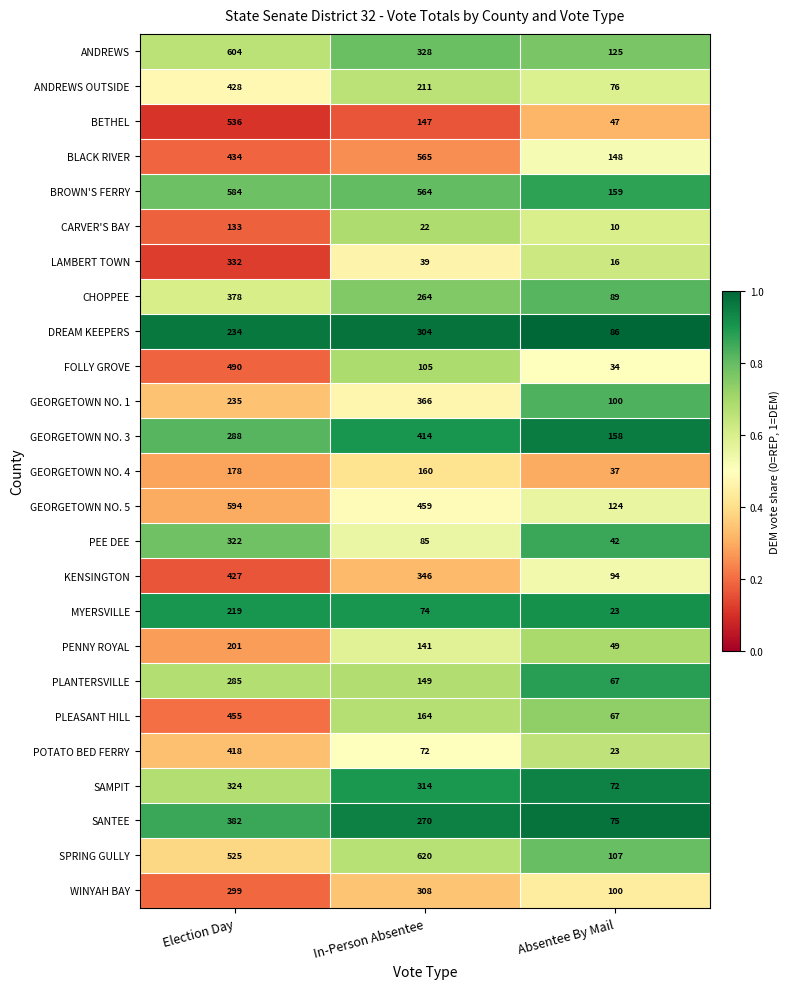

At which label does BETHEL first exceed 147?

Election Day